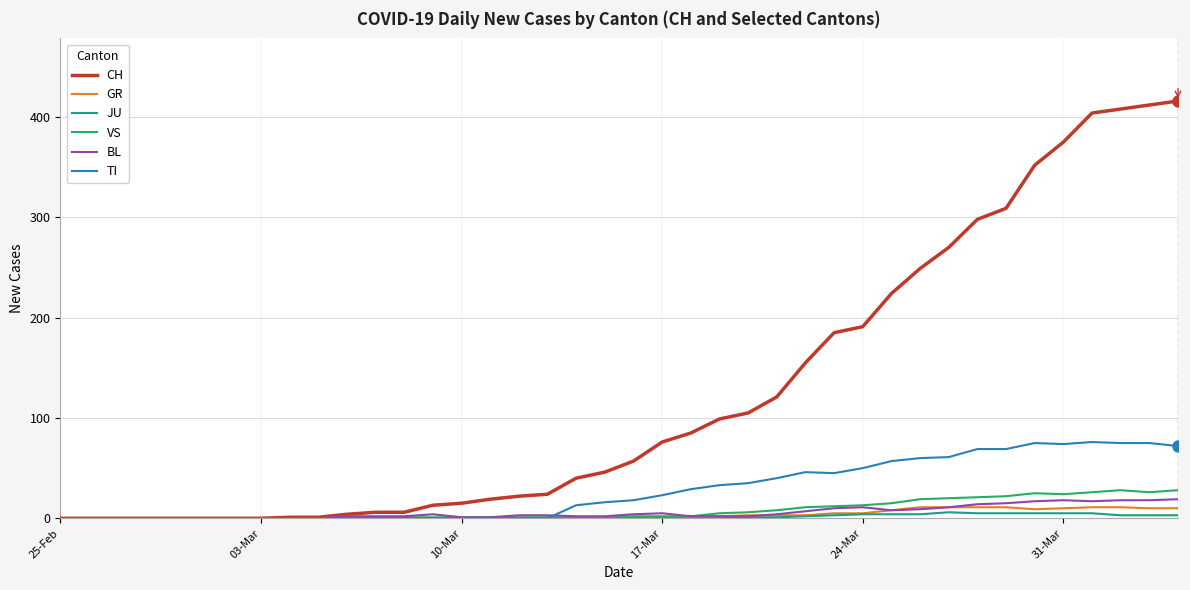

What is the highest value of the BL series?

19